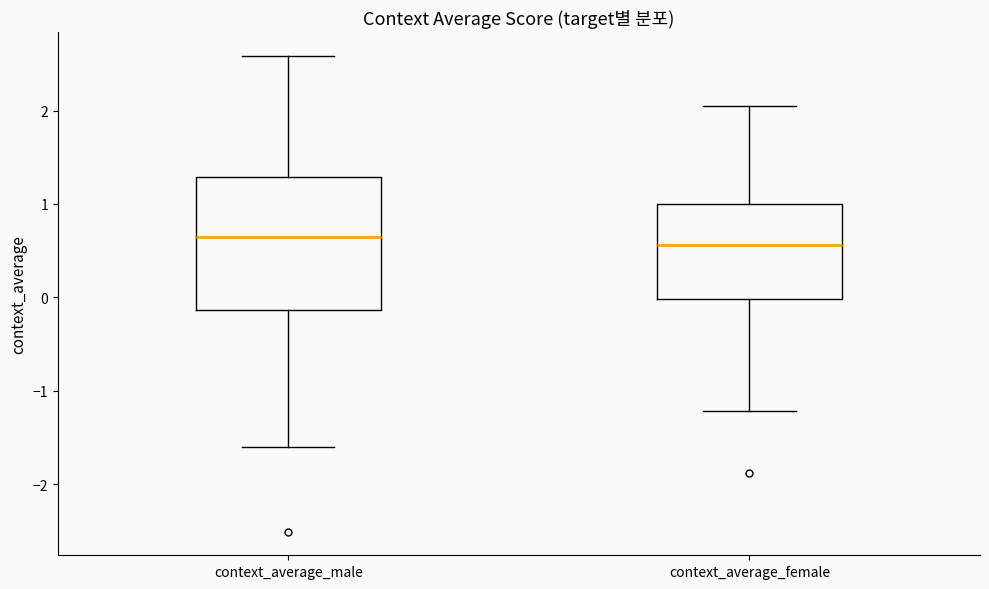

Reading left to right, transcribe this box plot: for each box, give where its median line is, the range the box spans, and where its two whiskers end, as read against the y-axis. The values are not printed on the chart, so give them approximately, as read against the axis.

context_average_male: median 0.6, box -0.1 to 1.3, whiskers -1.6 to 2.6
context_average_female: median 0.6, box 0.0 to 1.0, whiskers -1.2 to 2.1